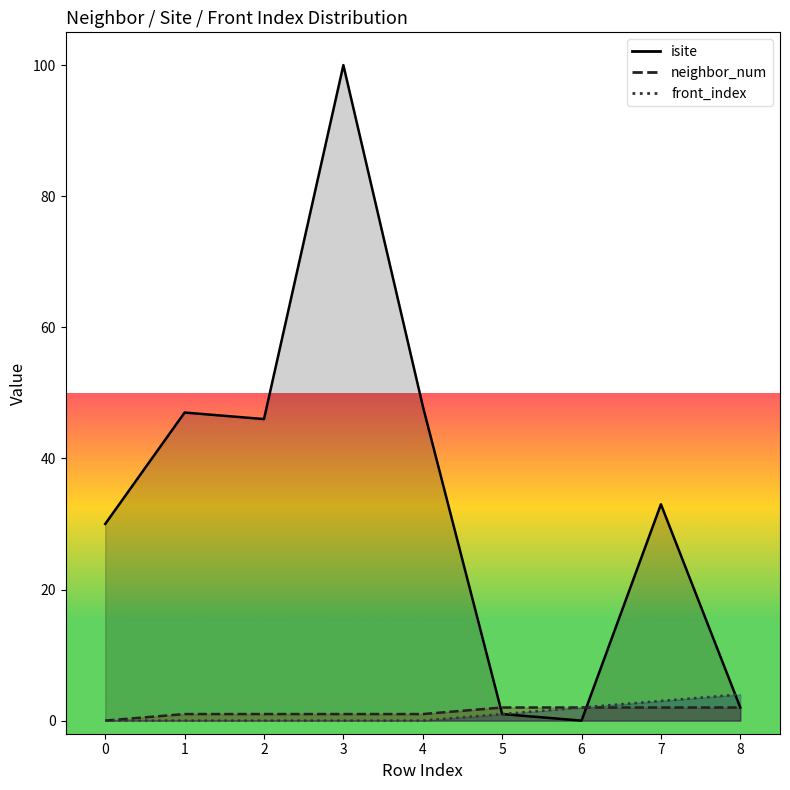

Does the chart have visible grid lines?

No